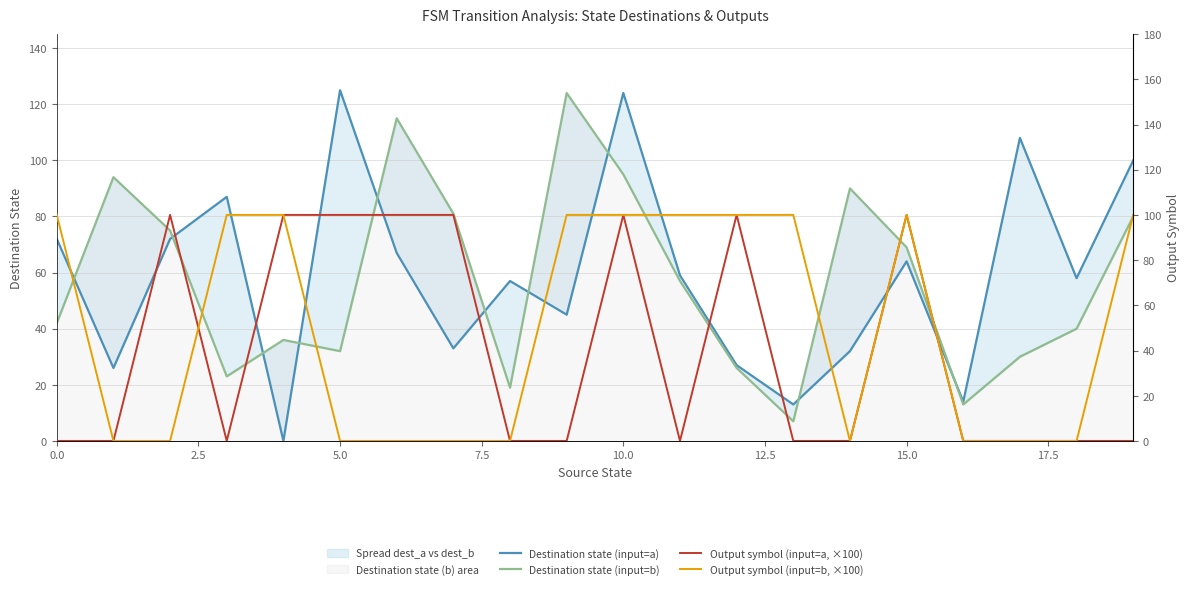

How many interior local valleys does the Output symbol (input=a, ×100) series have?

2